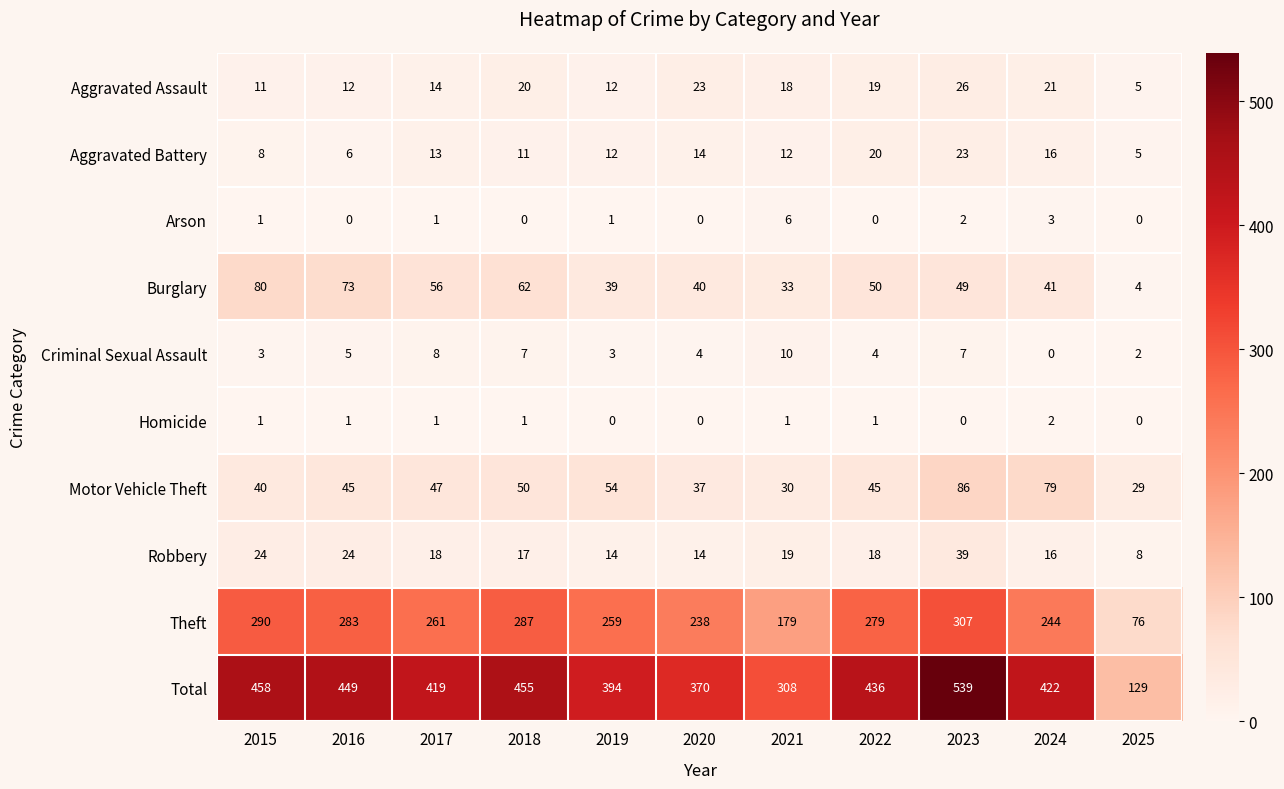

Is the value of Aggravated Assault at 2022 greater than the value of Criminal Sexual Assault at 2020?

Yes